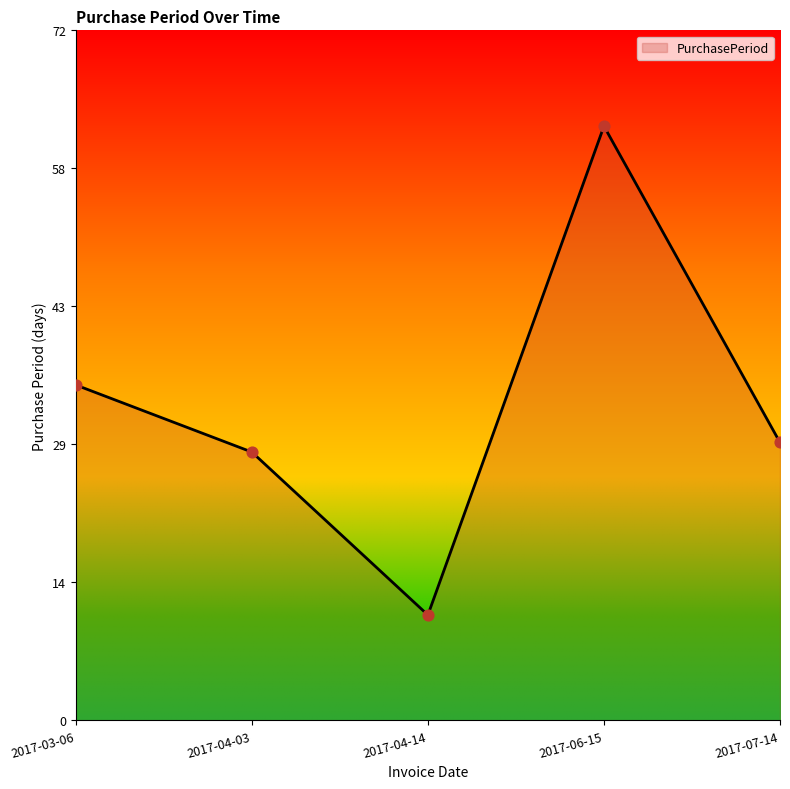

What is the change in value from 2017-04-03 to 2017-04-14?

-17